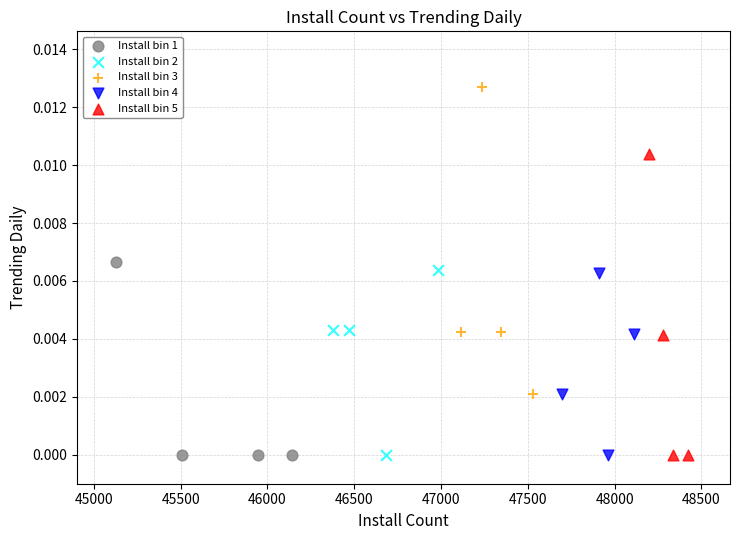

Which series contains the highest Y value?

Install bin 3